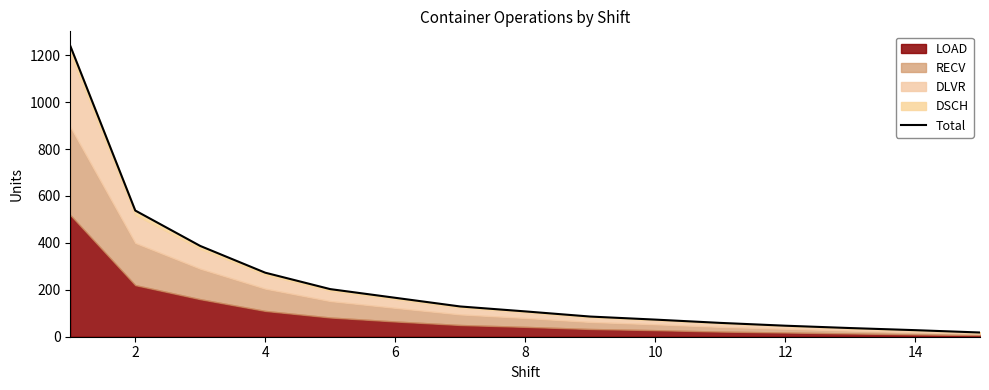

What is the value of the 5th point from the left?

203